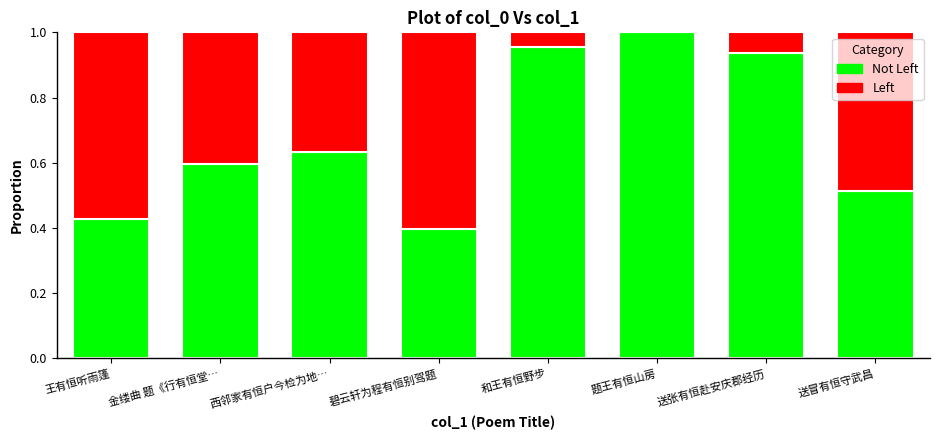

How many data points does each series have?

8